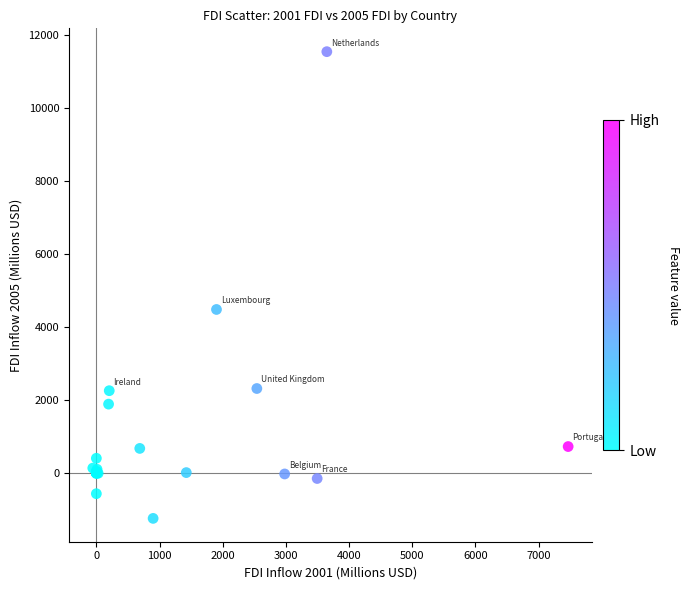

What Y value in the scatter plot is closest to 5140?

4470.7